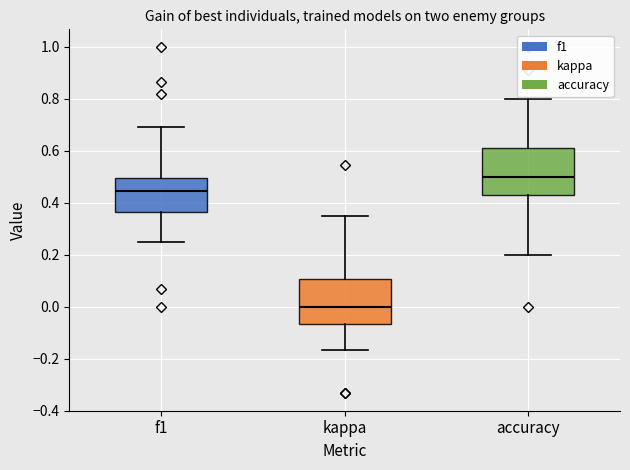

Reading left to right, transcribe this box plot: for each box, give where its median line is, the range the box spans, and where its two whiskers end, as read against the y-axis. The values are not printed on the chart, so give them approximately, as read against the axis.

f1: median 0.44, box 0.36 to 0.50, whiskers 0.26 to 0.70
kappa: median 0.00, box -0.06 to 0.10, whiskers -0.16 to 0.34
accuracy: median 0.50, box 0.42 to 0.62, whiskers 0.20 to 0.80